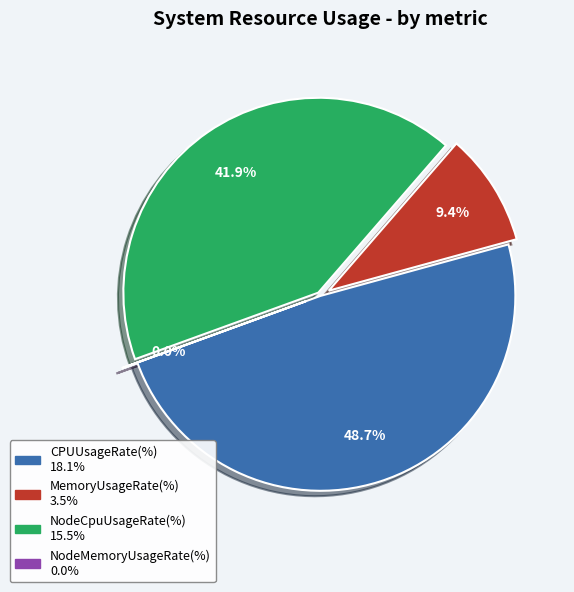

What percentage do MemoryUsageRate(%) and NodeCpuUsageRate(%) together represent?

51.3%